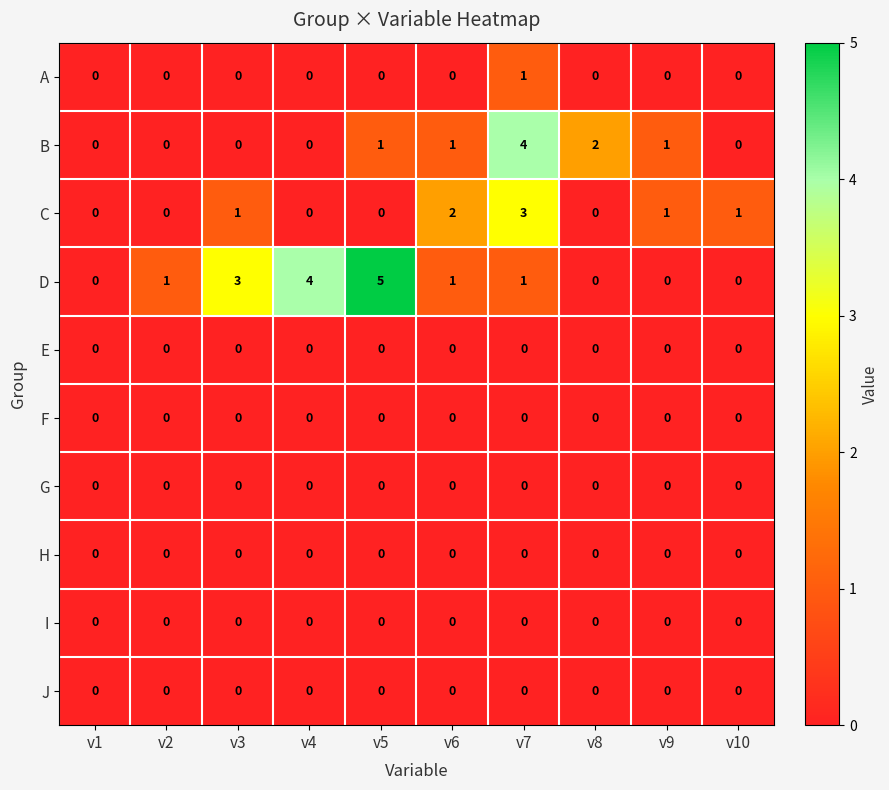

Which series has the largest total across all categories?

D